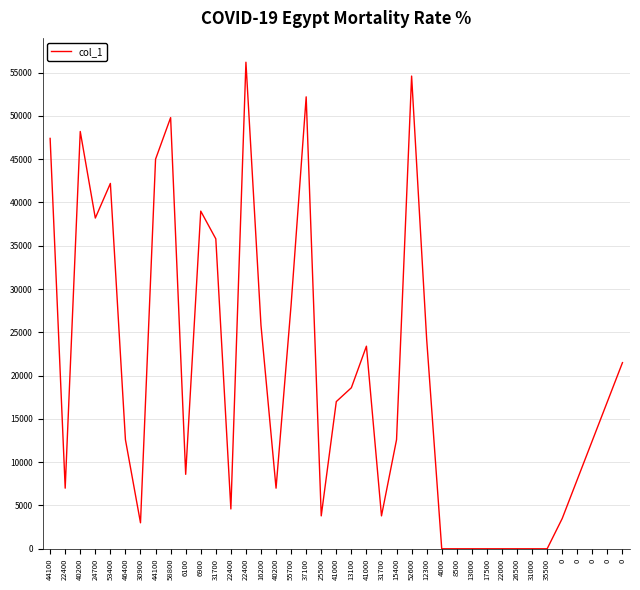

The chart shows a value of 22065 at 0. True or false?

False